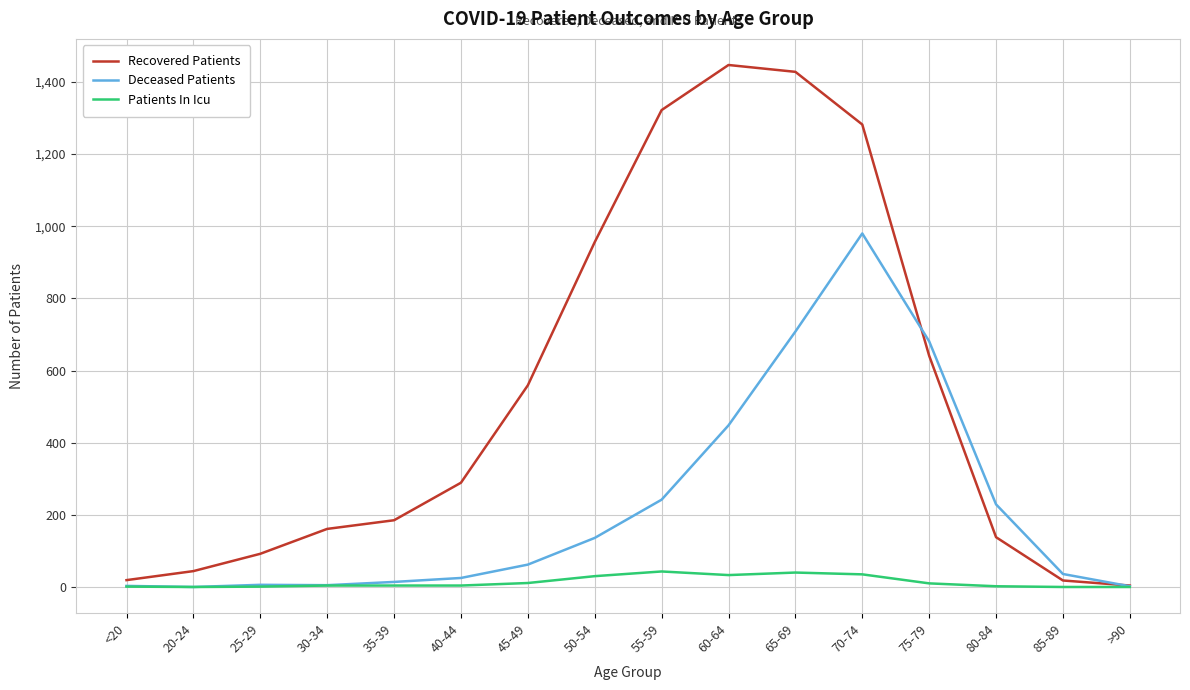

Is it true that Patients In Icu equals 43 at 55-59?

True